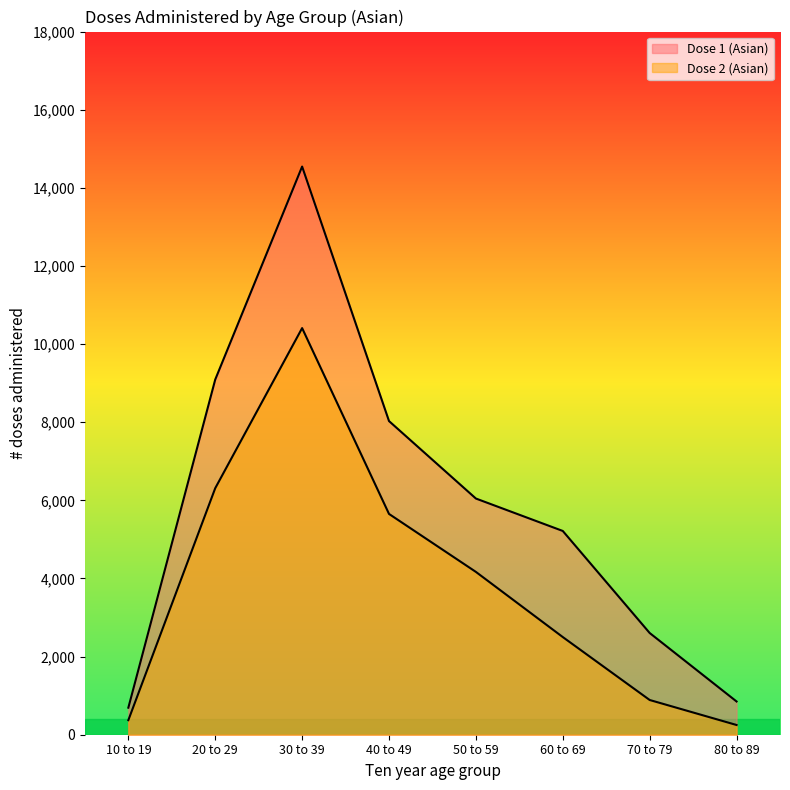

What is the average value of the Dose 1 (Asian) series?

5884